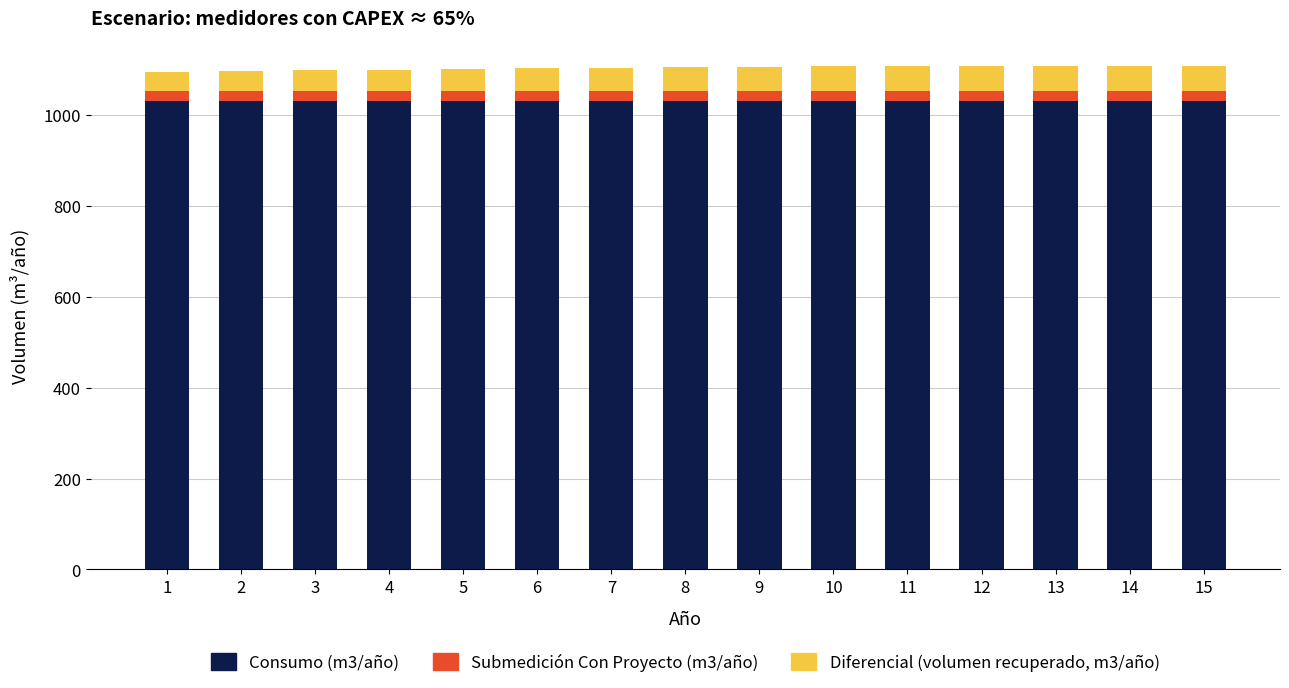

At which label does Diferencial (volumen recuperado, m3/año) first exceed 52?

8